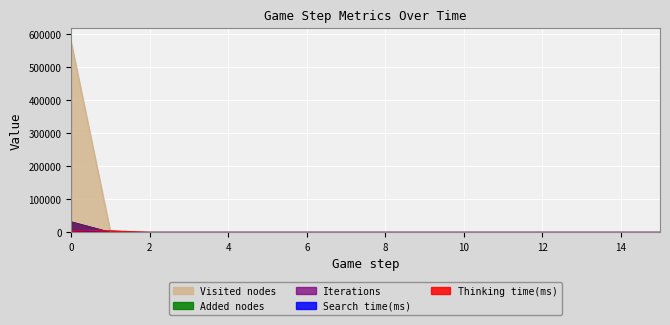

Between 14 and 9, which is larger?

14